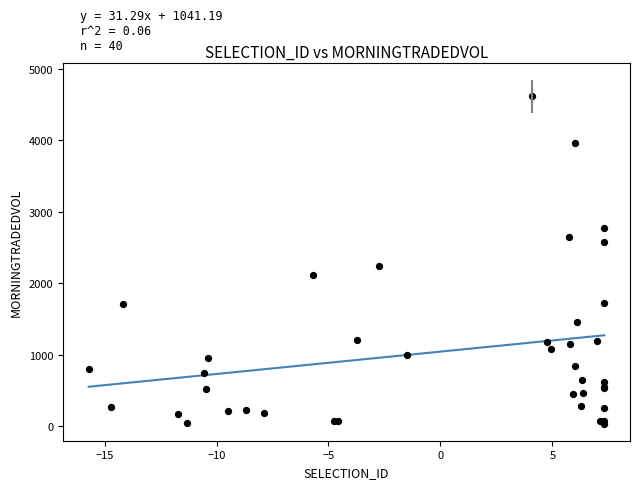

What Y value in the scatter plot is closest to 2325?

2238.9